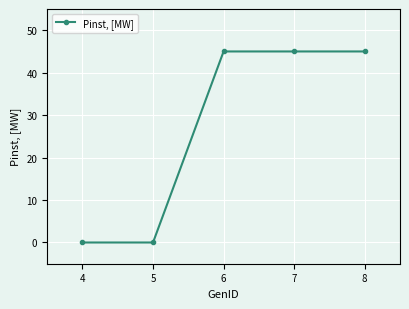

Between 5 and 6, which is larger?

6